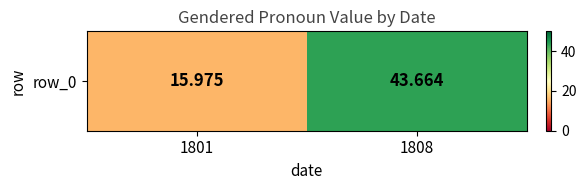

What is the sum of the values at 1808 and 1801?

59.6